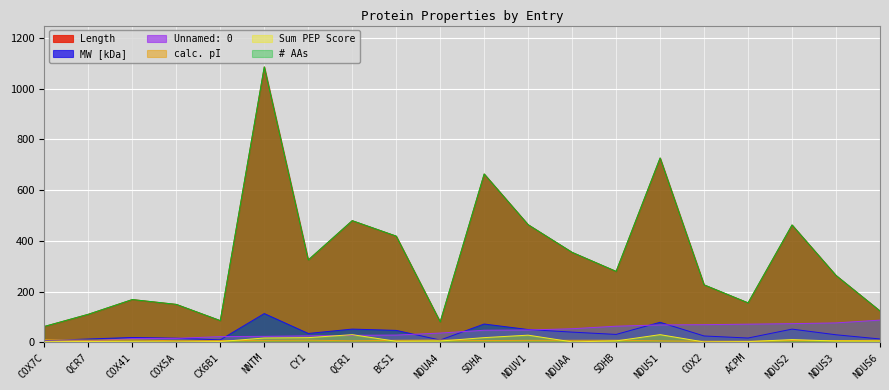

How many lines are shown in the chart?

6